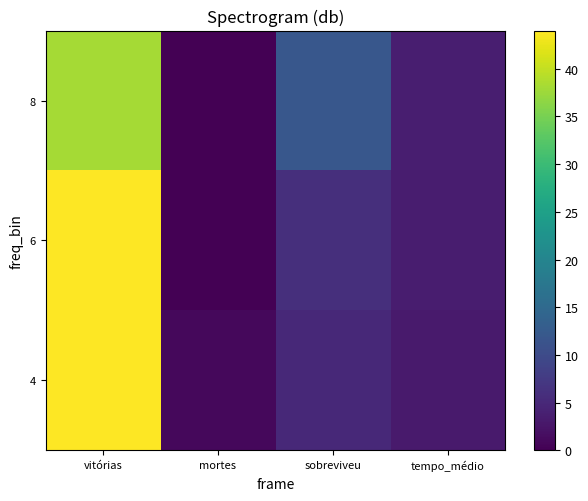

Which series has the widest spread of values?

6